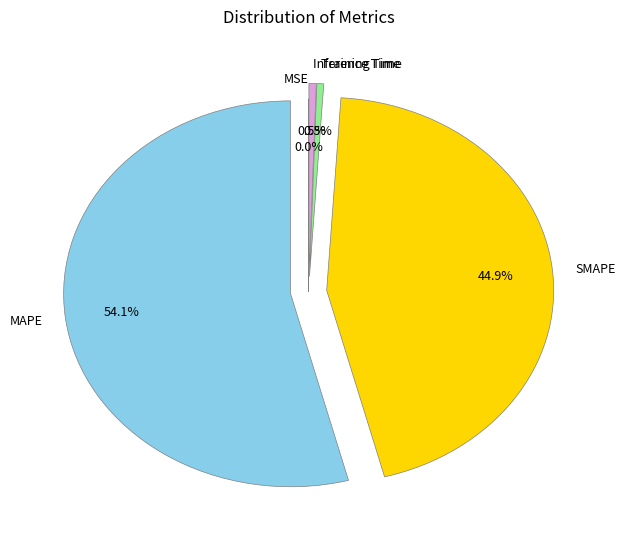

What portion of the pie excludes SMAPE?

55.1%